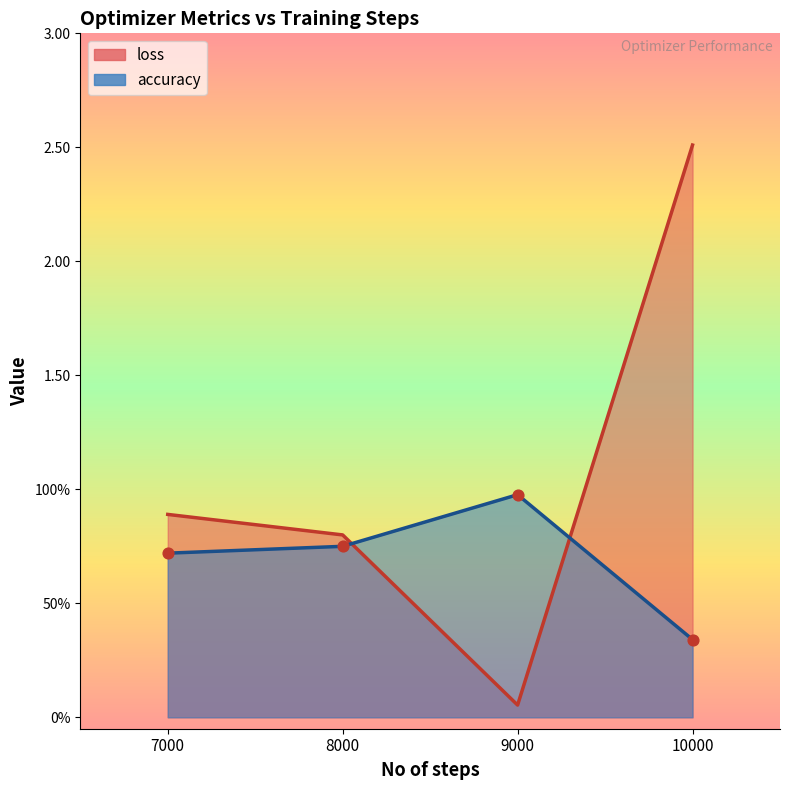

Which series contains the lowest Y value?

loss